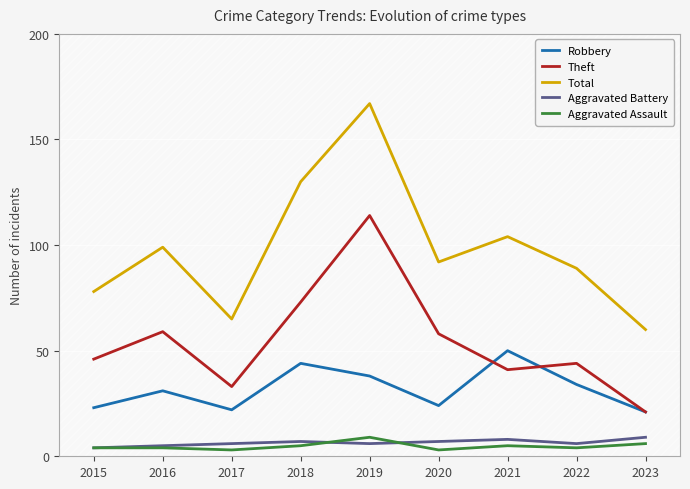

Reading left to right, what are all the values shown in this chart?

Robbery: 2015=23	2016=31	2017=22	2018=44	2019=38	2020=24	2021=50	2022=34	2023=21
Theft: 2015=46	2016=59	2017=33	2018=73	2019=114	2020=58	2021=41	2022=44	2023=21
Total: 2015=78	2016=99	2017=65	2018=130	2019=167	2020=92	2021=104	2022=89	2023=60
Aggravated Battery: 2015=4	2016=5	2017=6	2018=7	2019=6	2020=7	2021=8	2022=6	2023=9
Aggravated Assault: 2015=4	2016=4	2017=3	2018=5	2019=9	2020=3	2021=5	2022=4	2023=6